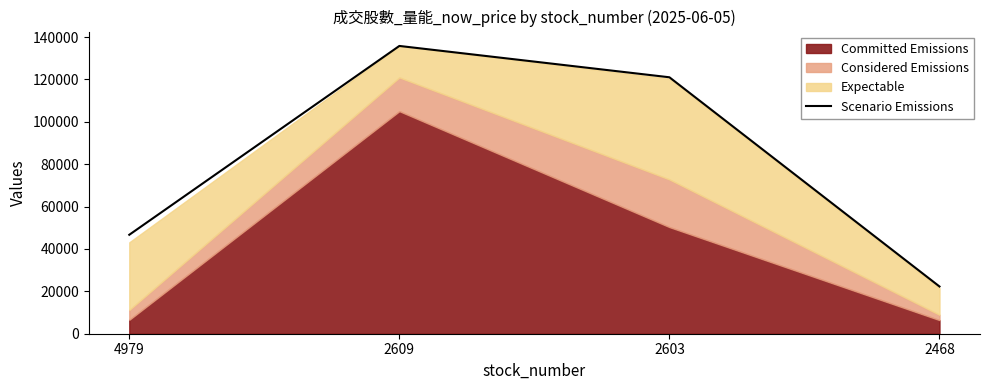

List the labels in order of value, smallest first.

2468, 4979, 2603, 2609